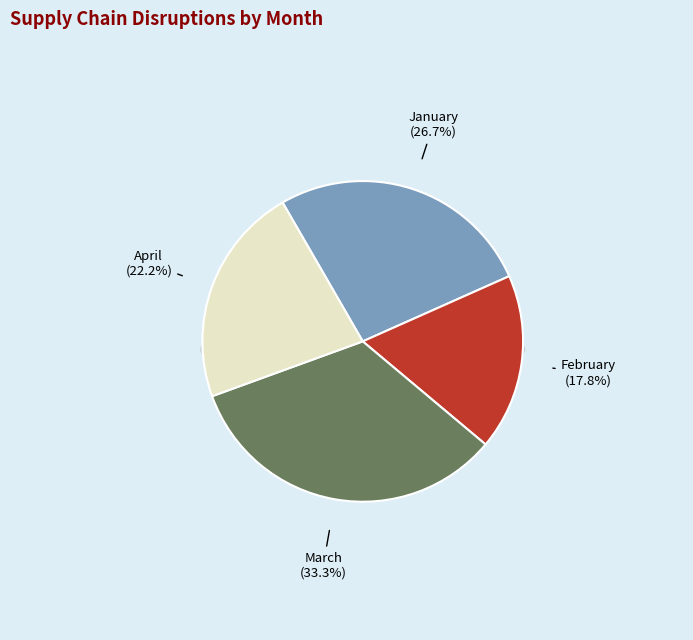

How many slices are in this pie chart?

4